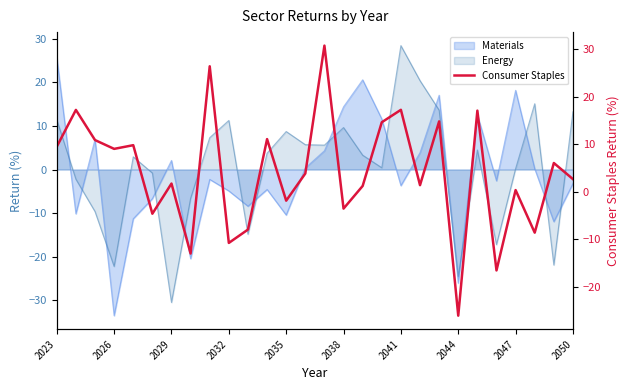

How many negative values are there?

9